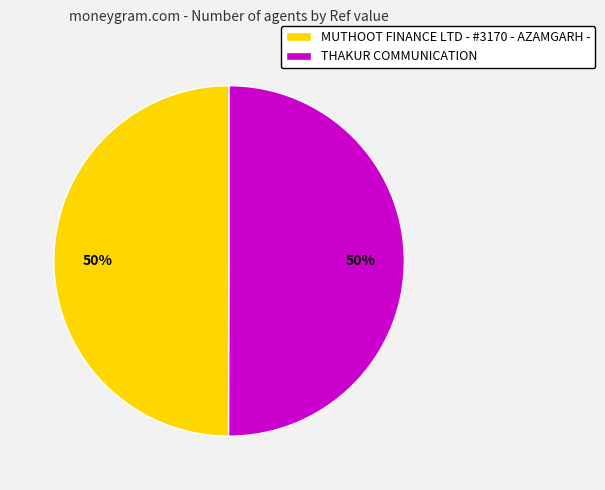

To the nearest percent, what percentage of the pie is MUTHOOT FINANCE LTD - #3170 - AZAMGARH -?

50%